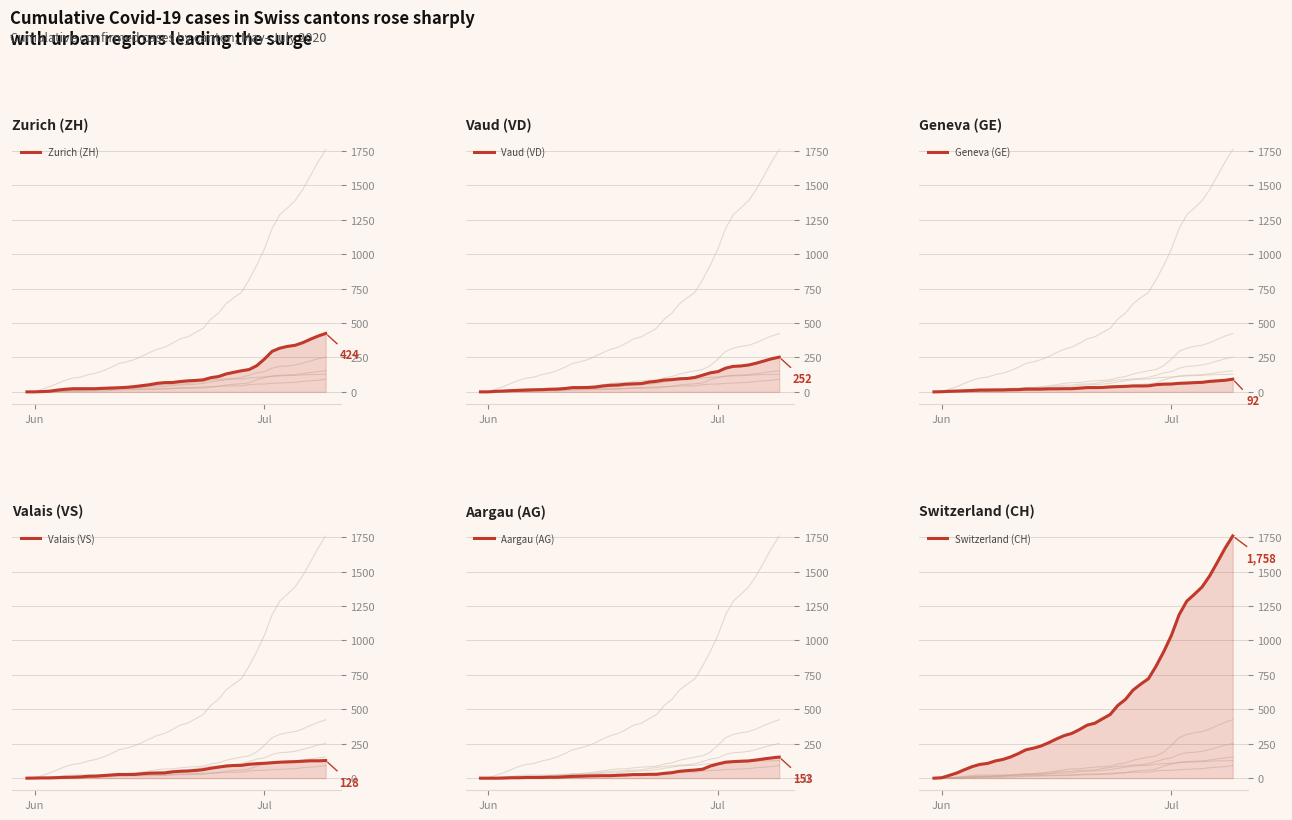

What is the difference between the maximum and minimum values in the Aargau (AG) series?

153